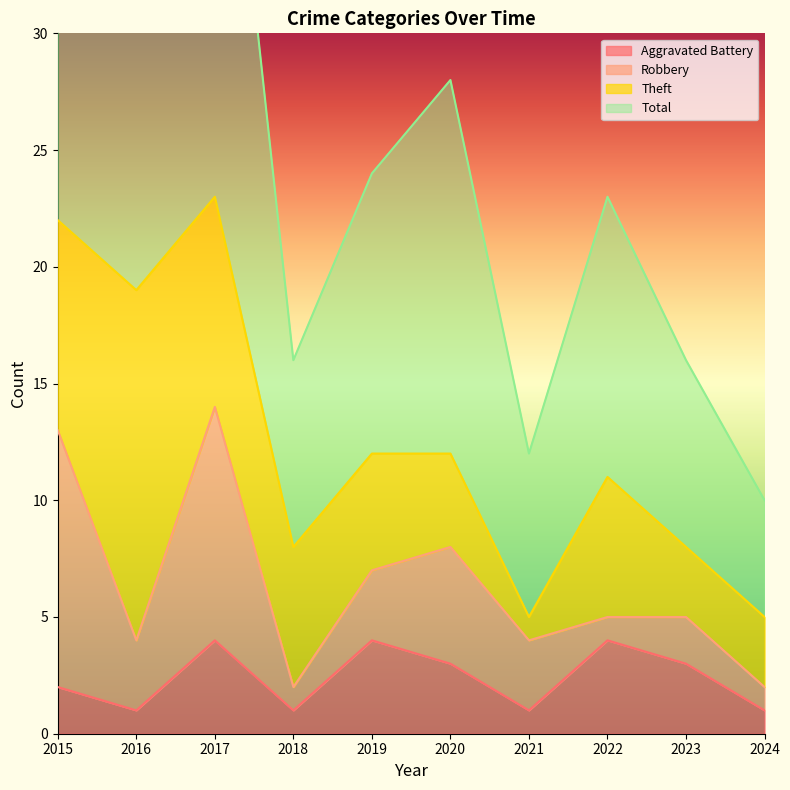

The Aggravated Battery series shows 2 at 2020. True or false?

False